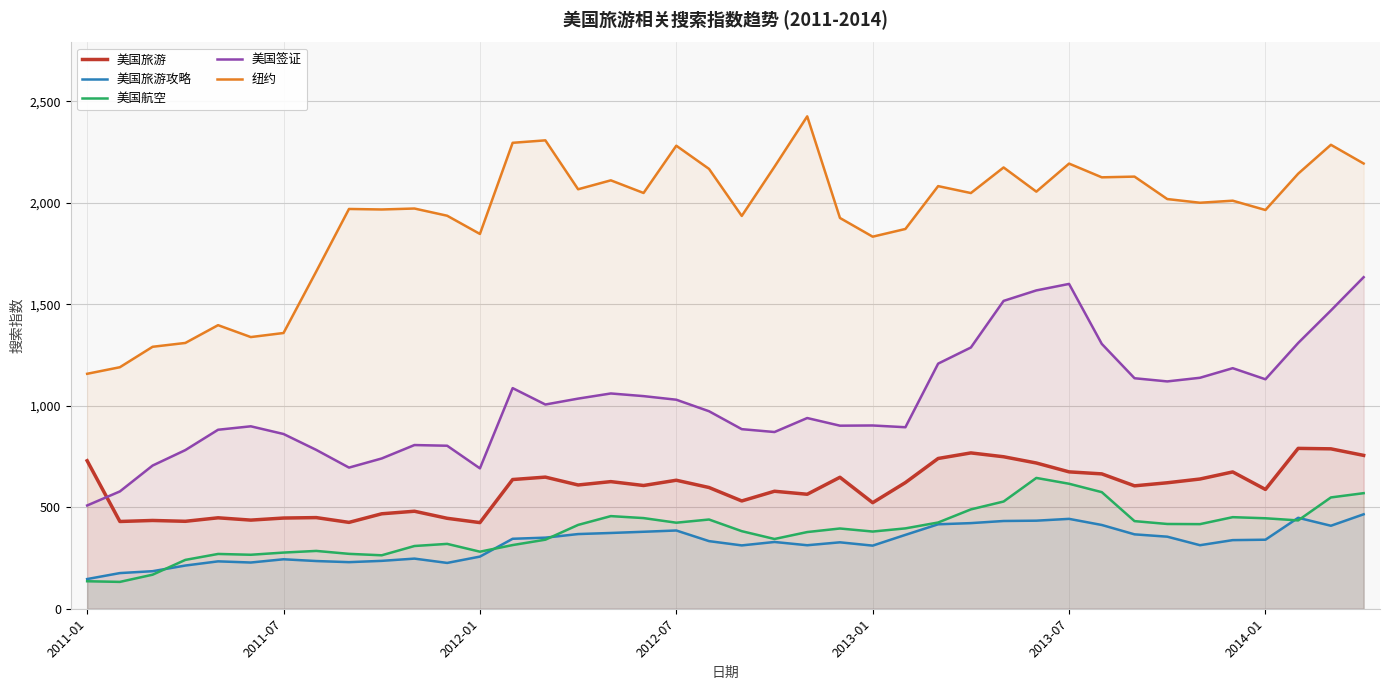

What is the total value across all series at 2013-07?

5525.6